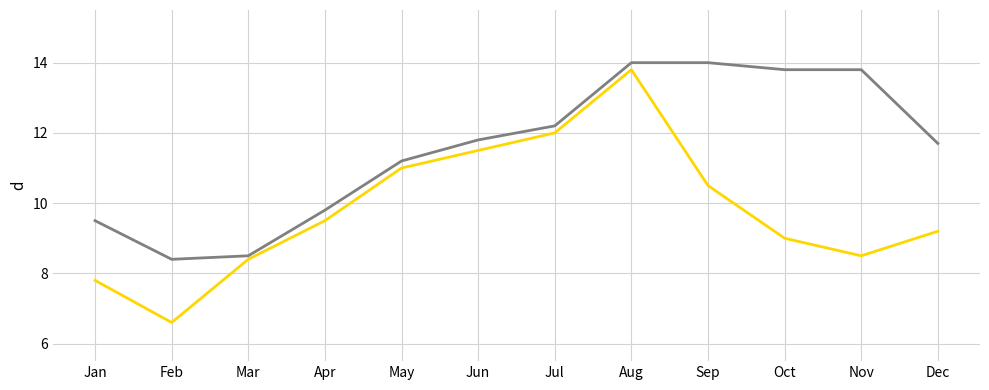

What is the spread (max minus min) of values at Apr?

0.3